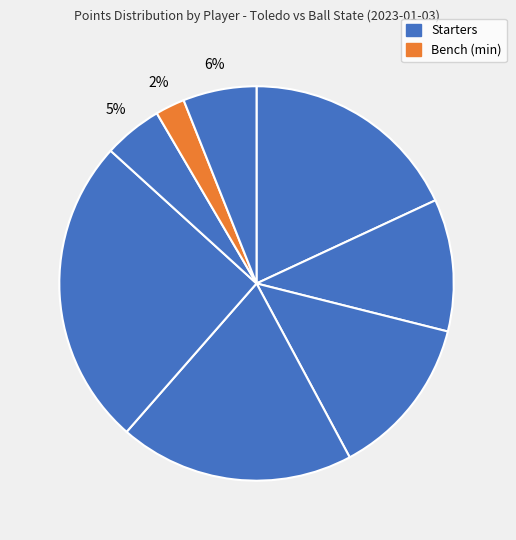

How many slices are in this pie chart?

8